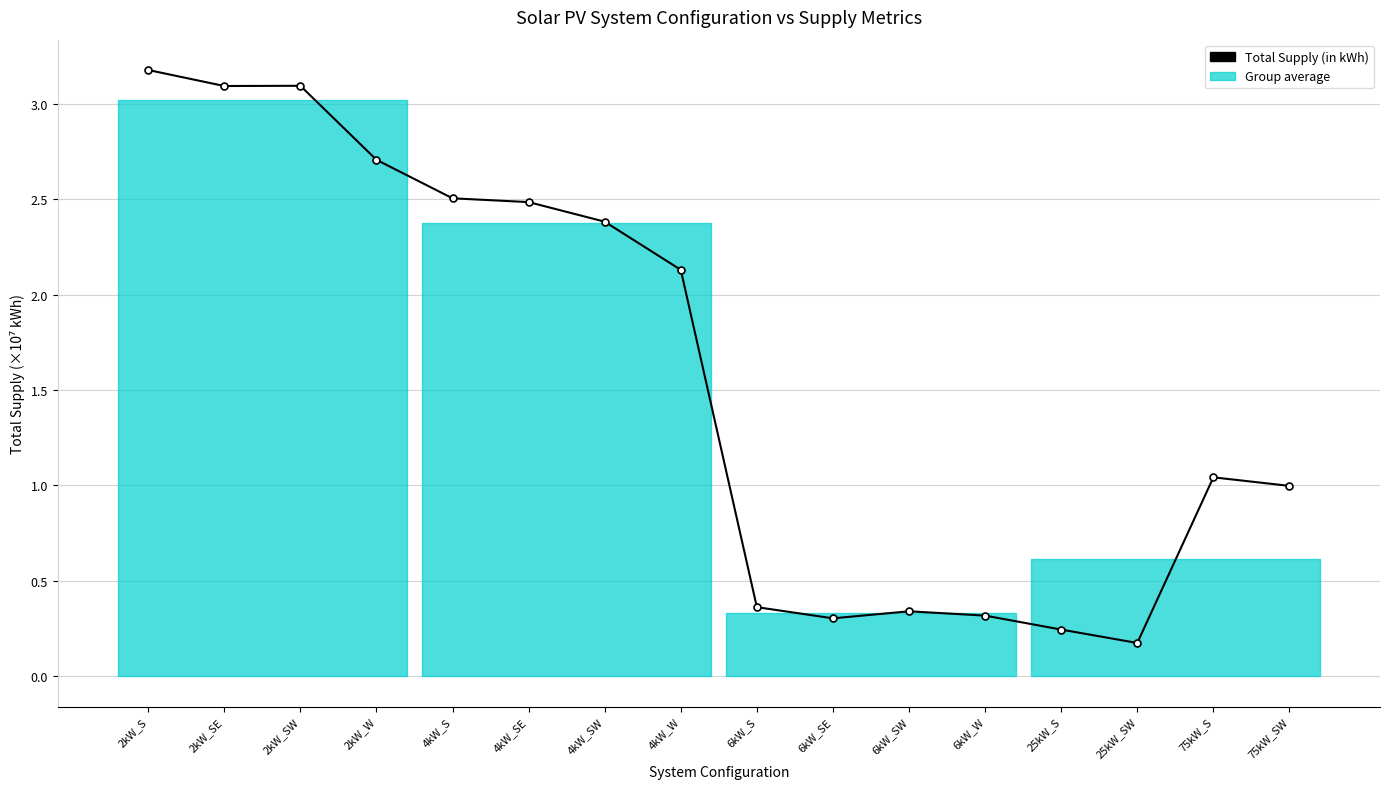

What position from the left is 25kW_S?

13